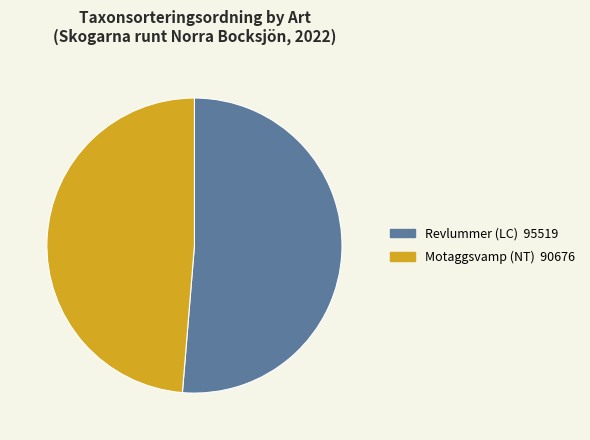

Is there a majority slice in this chart?

Yes